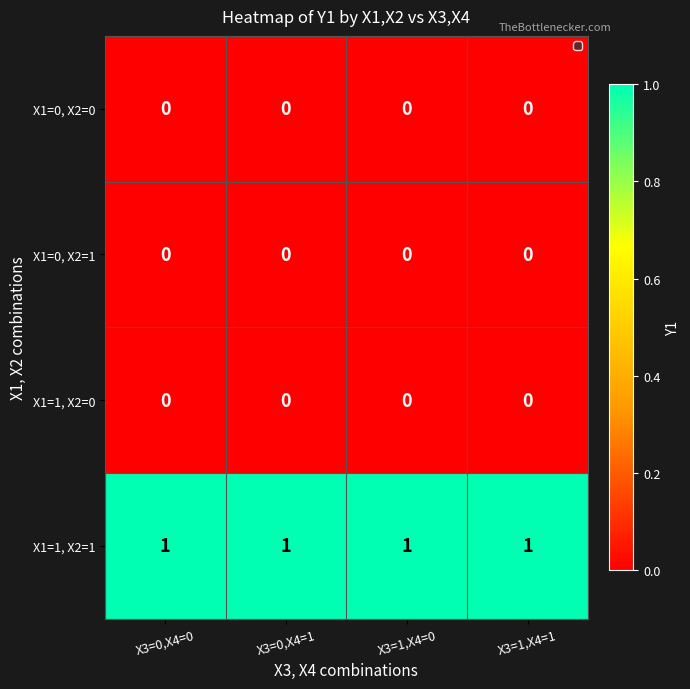

True or false: X1=1, X2=1 has a value of 1 at X3=1,X4=0.

True